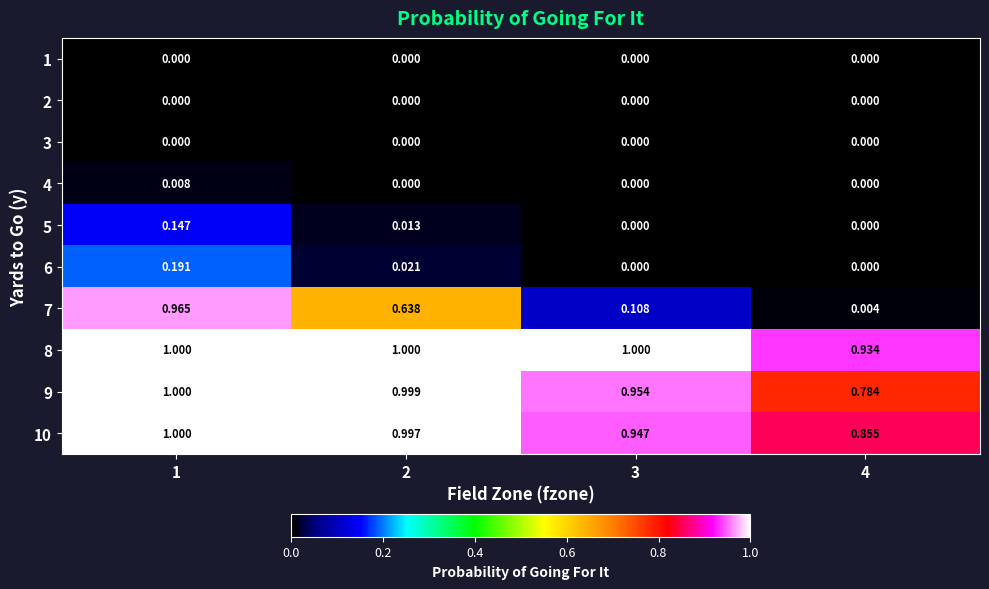

Is the value of 8 at 3 greater than the value of 10 at 2?

Yes